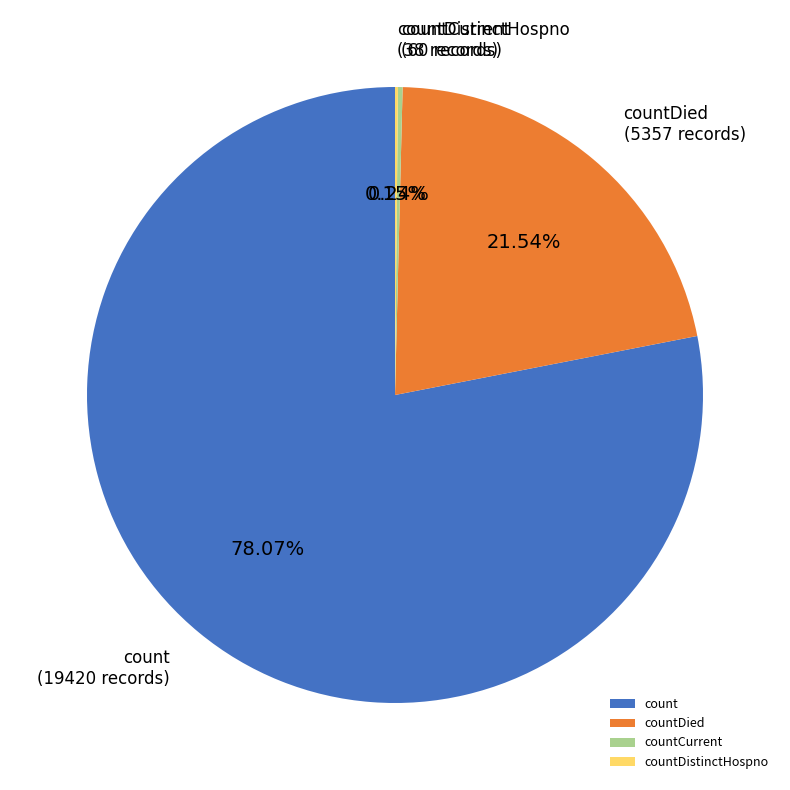

To the nearest percent, what portion does count represent?

78%